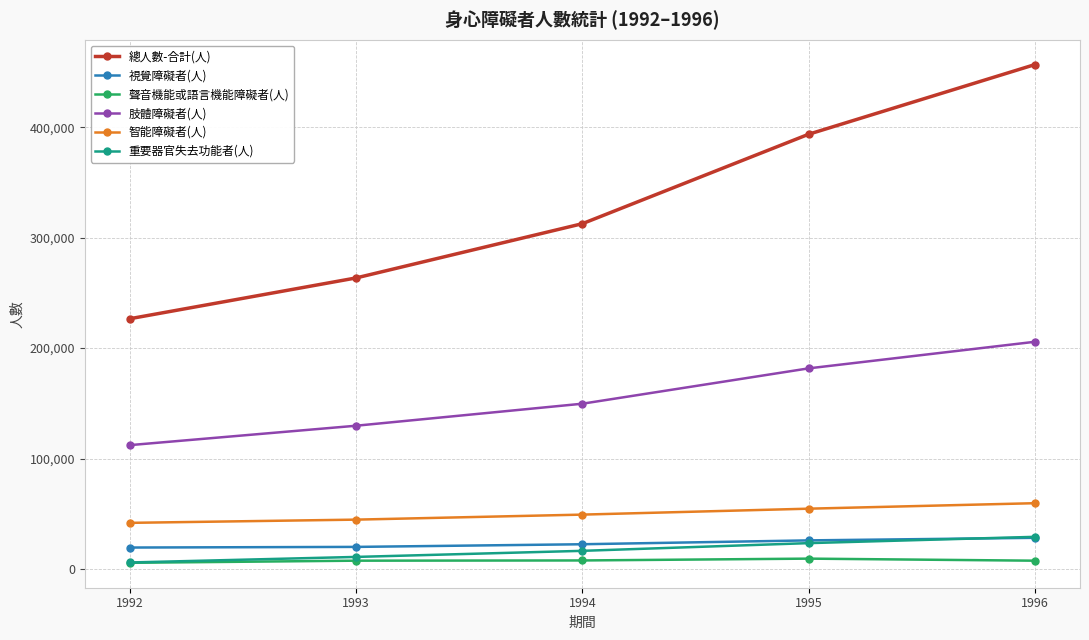

What is the value of the 重要器官失去功能者(人) point at the 1st from the left?

5902